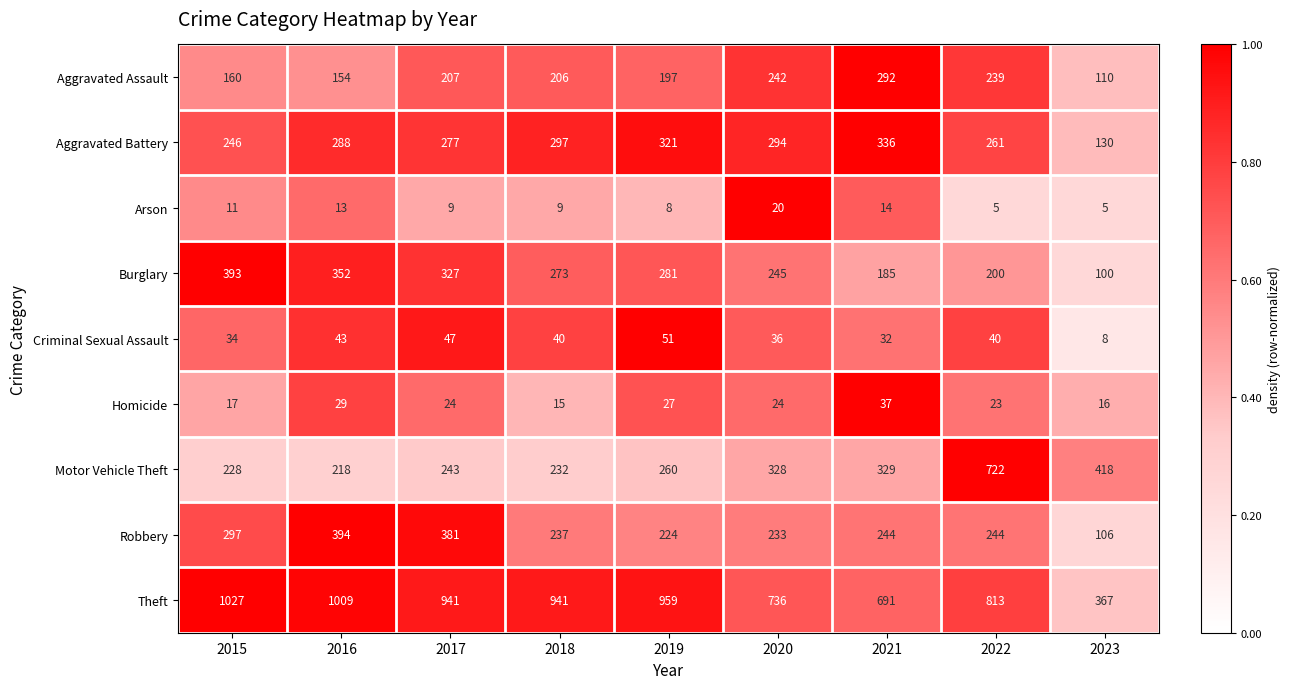

Which series has the largest total across all categories?

Theft